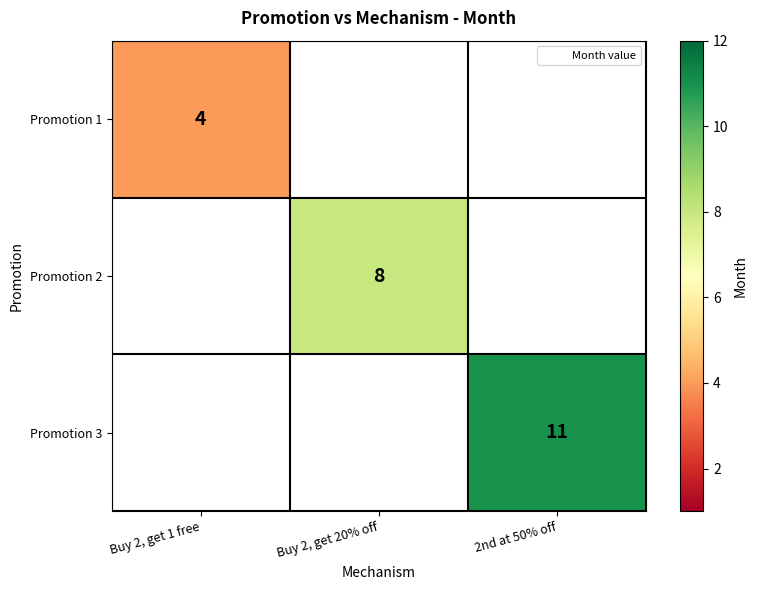

The value of Promotion 3 at 2nd at 50% off is 5. True or false?

False